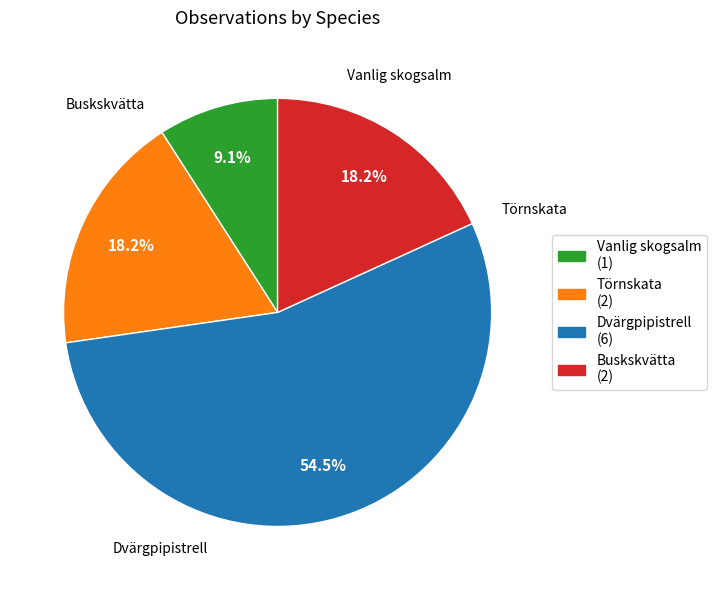

Does any single category account for the majority?

Yes